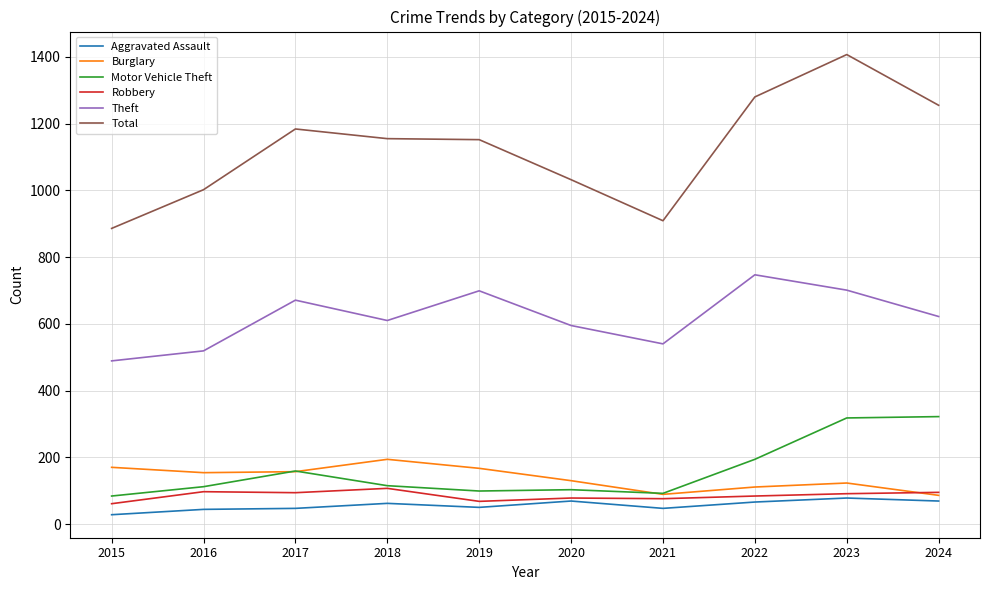

Which category has the highest value in the Total series?

2023